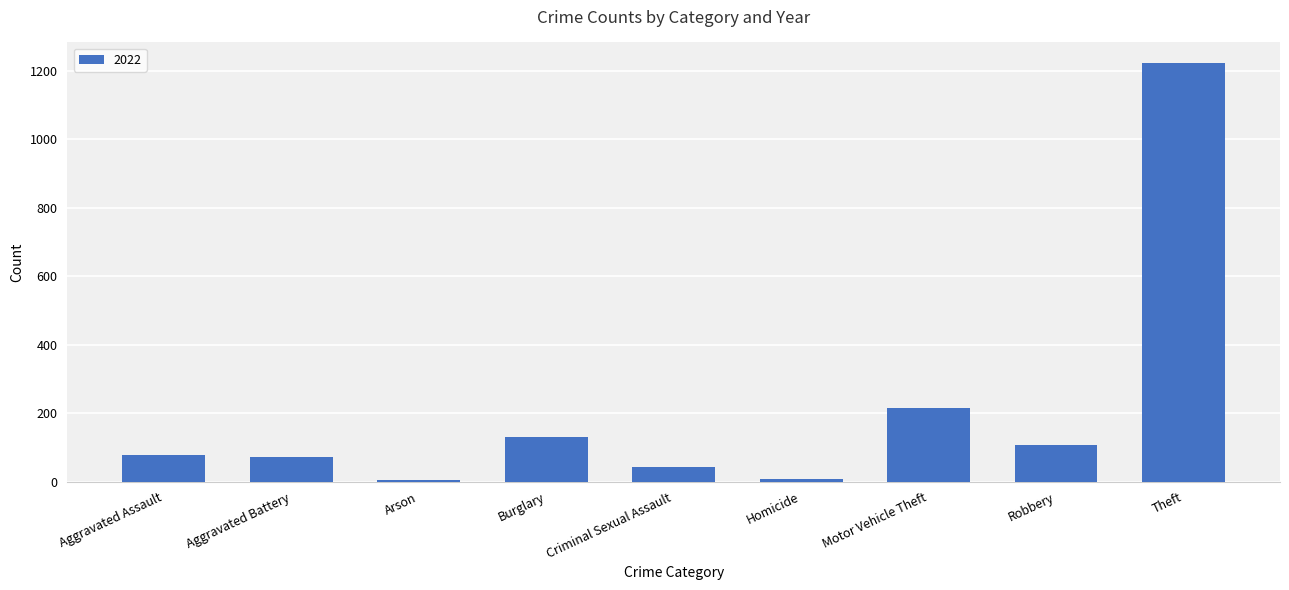

At which label is the value closest to 613?

Motor Vehicle Theft